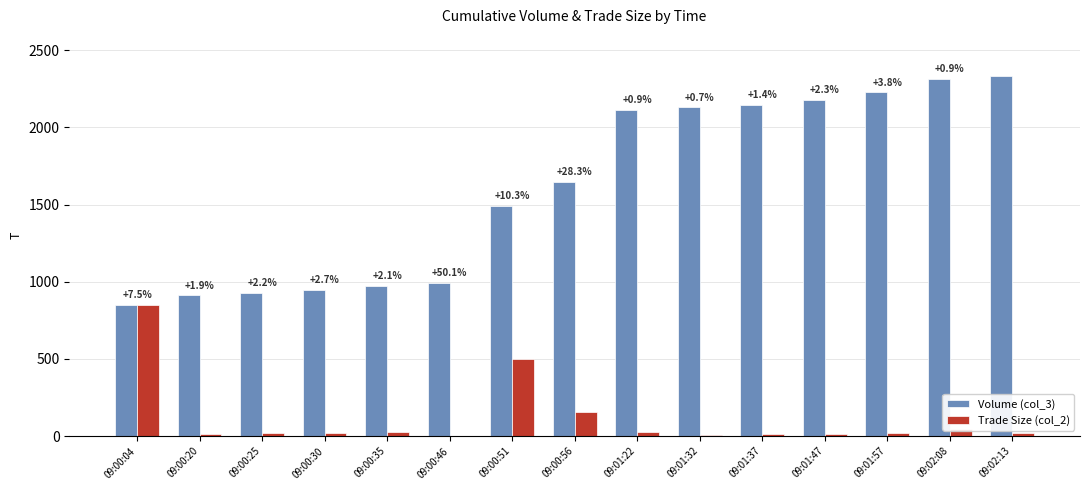

Which series has the largest total across all categories?

Volume (col_3)